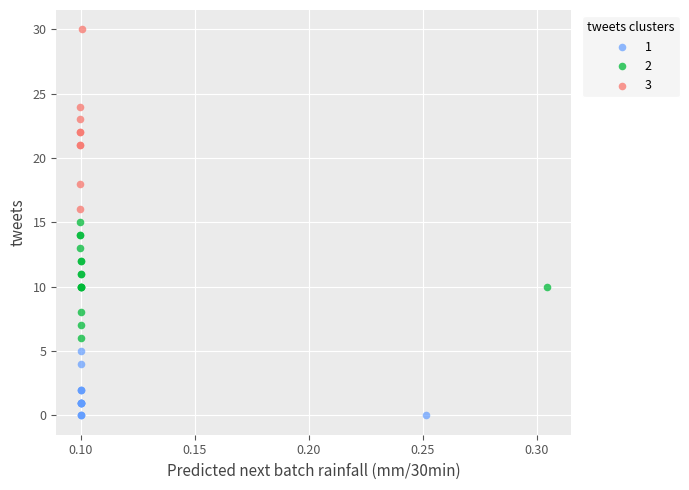

Which series has the widest spread of Y values?

3